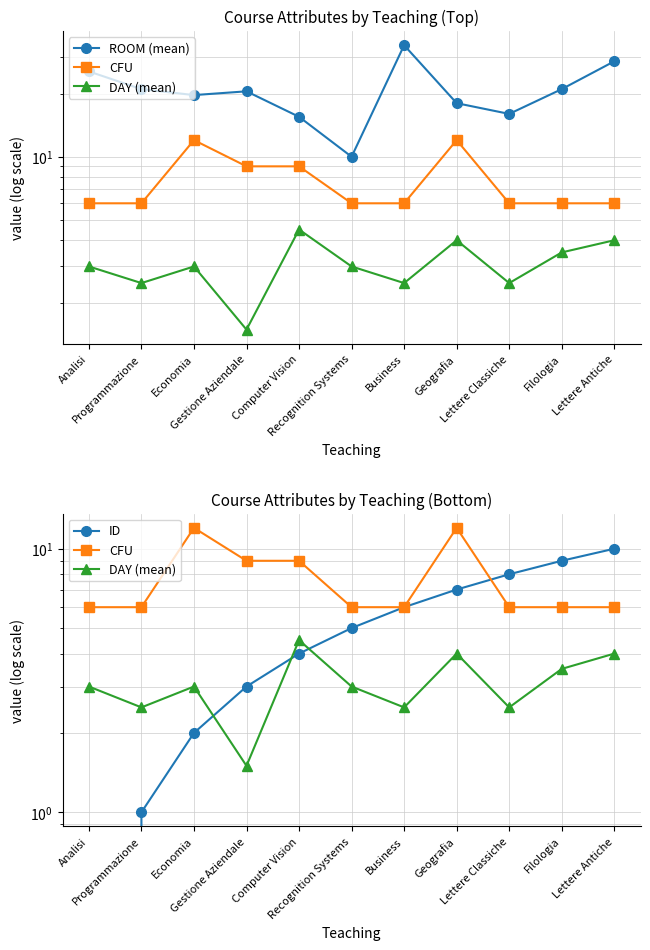

The ID series shows 5.0 at Recognition Systems. True or false?

True